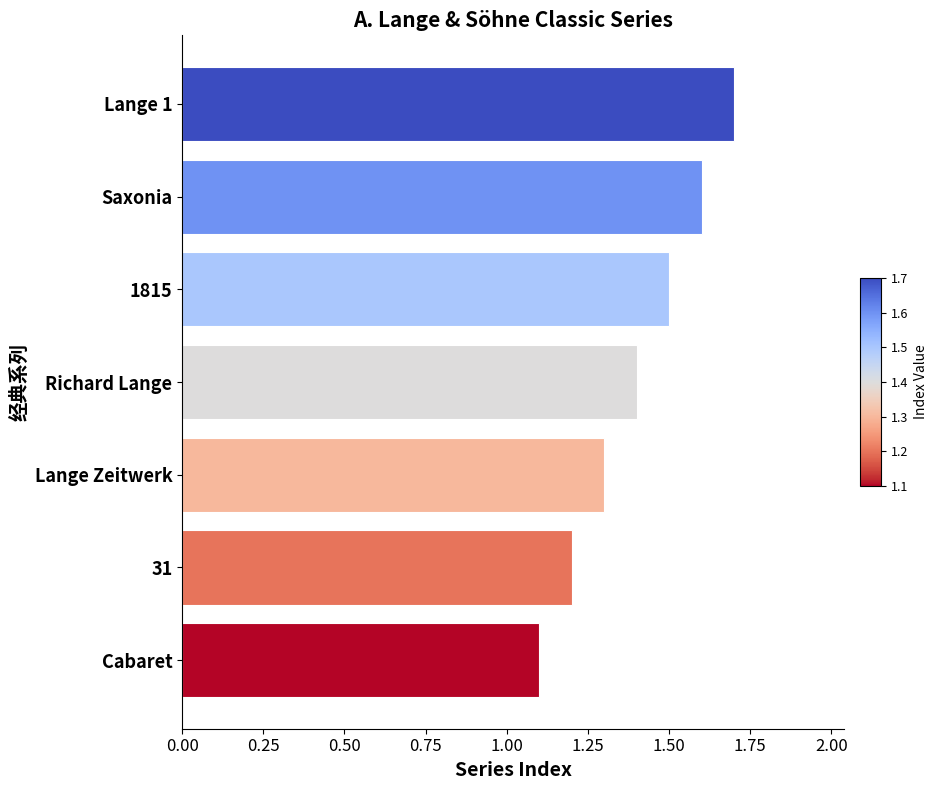

How many data points does each series have?

7